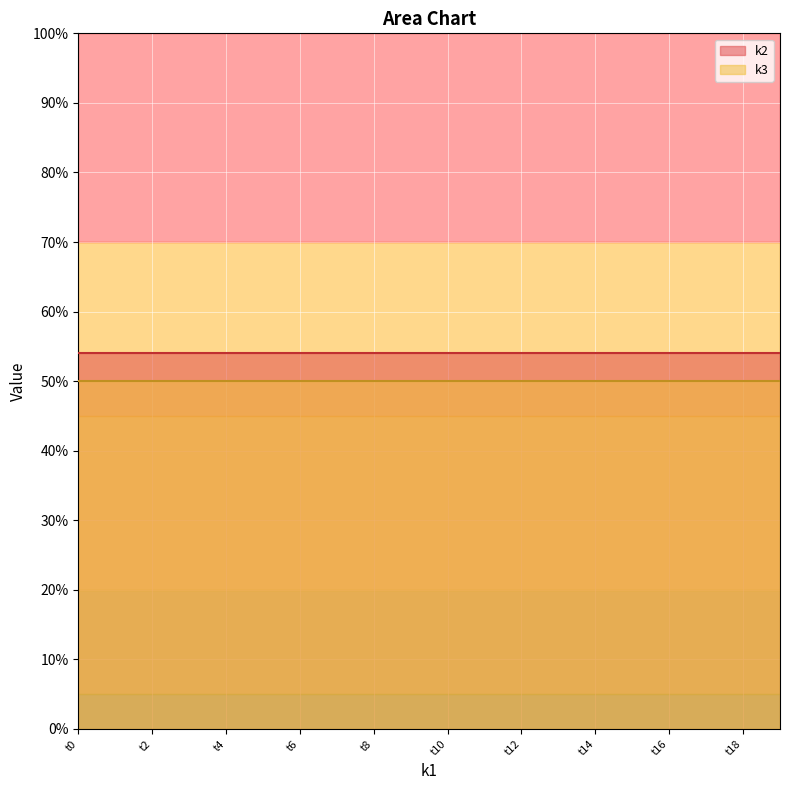

At t5, list the series in order from largest to smallest.

k2, k3